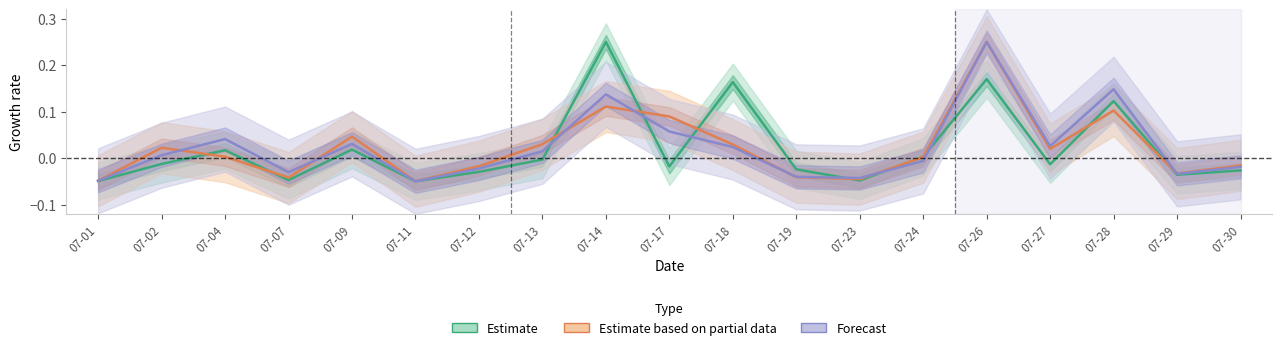

At 07-07, list the series in order from largest to smallest.

Likes (Forecast), Retweets (Partial), Replies (Estimate)